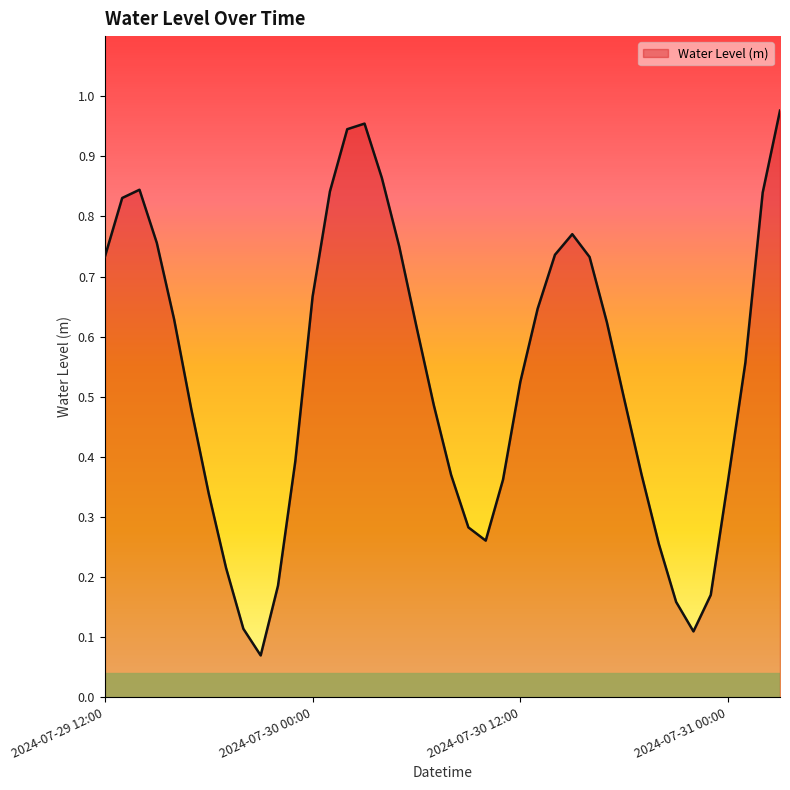

How many points are higher than both their immediate neighbors (excluding endpoints)?

3